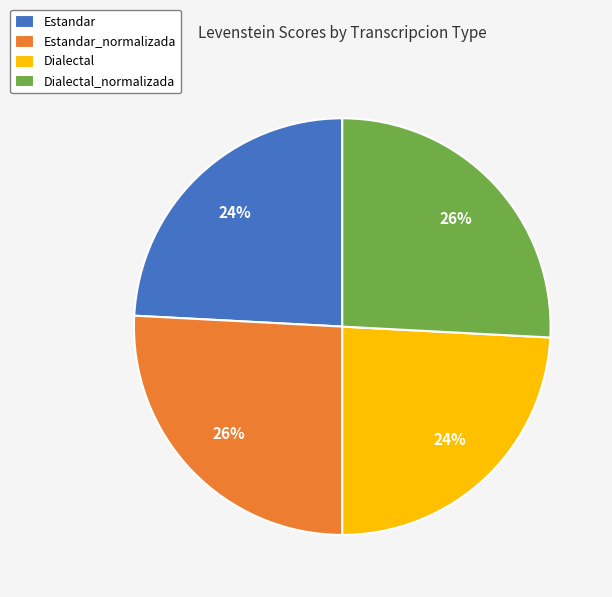

What percentage is the Dialectal slice, to the nearest percent?

24%